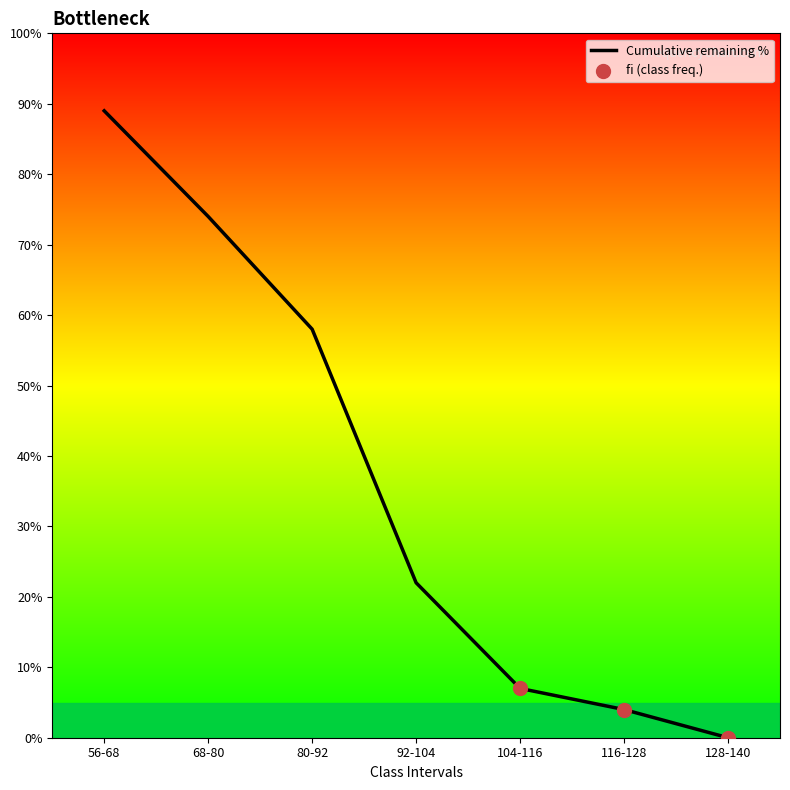

Approximately how many times larger is the value at 56-68 compared to 104-116?

12.7